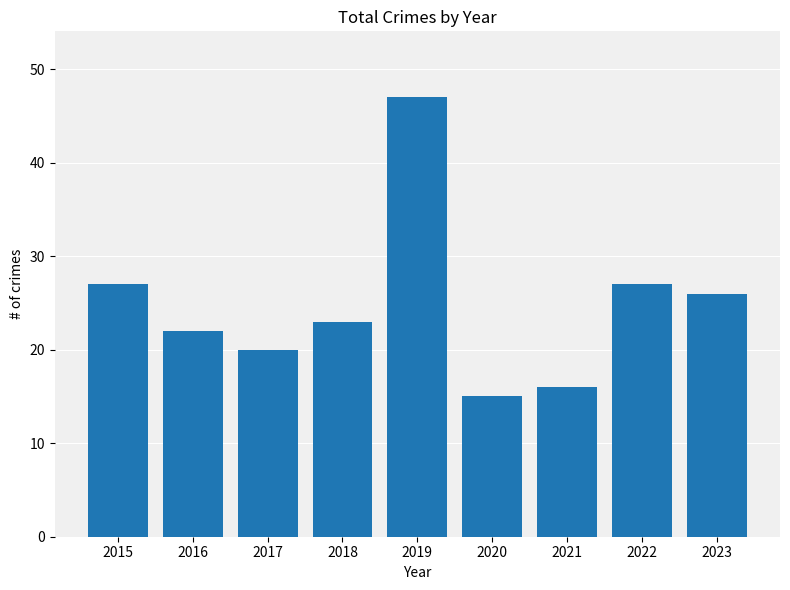

How many bars are there in total?

9